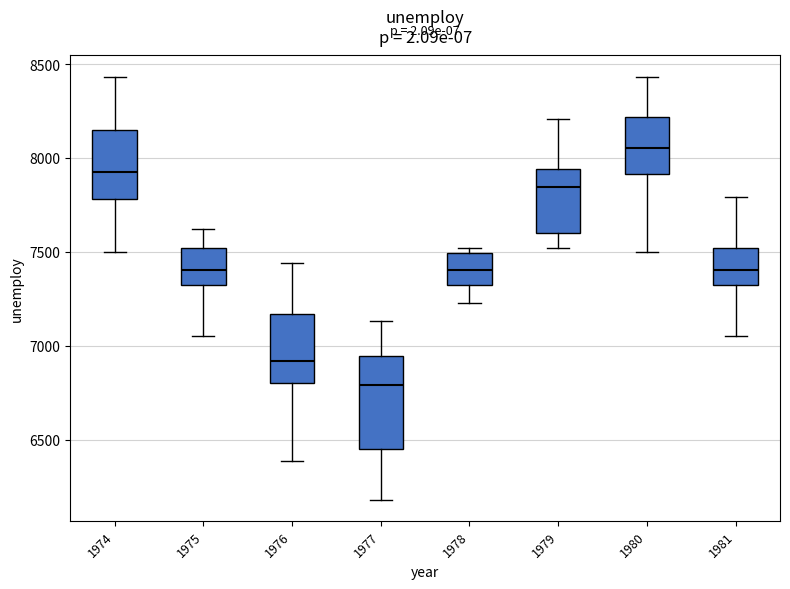

Reading left to right, read every box against the y-axis: the position of its median line, the range the box covers, and the ends of its whiskers. The values are not printed on the chart, so give them approximately, as read against the axis.

1974: median 7950, box 7800 to 8150, whiskers 7500 to 8450
1975: median 7400, box 7350 to 7500, whiskers 7050 to 7600
1976: median 6900, box 6800 to 7150, whiskers 6400 to 7450
1977: median 6800, box 6450 to 6950, whiskers 6200 to 7150
1978: median 7400, box 7300 to 7500, whiskers 7250 to 7500 (just above the box's upper edge)
1979: median 7850, box 7600 to 7950, whiskers 7500 to 8200
1980: median 8050, box 7900 to 8200, whiskers 7500 to 8450
1981: median 7400, box 7350 to 7500, whiskers 7050 to 7800